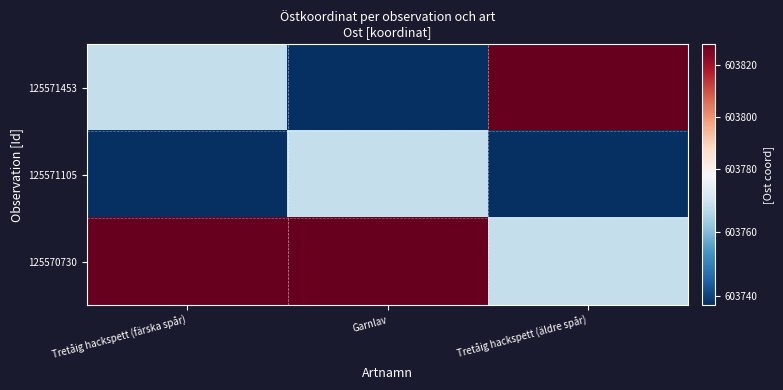

Reading right to left, list all the values displayed in this chart.

125571453: Tretåig hackspett (äldre spår)=603828	Garnlav=603737	Tretåig hackspett (färska spår)=603768
125571105: Tretåig hackspett (äldre spår)=603737	Garnlav=603768	Tretåig hackspett (färska spår)=603737
125570730: Tretåig hackspett (äldre spår)=603768	Garnlav=603828	Tretåig hackspett (färska spår)=603828